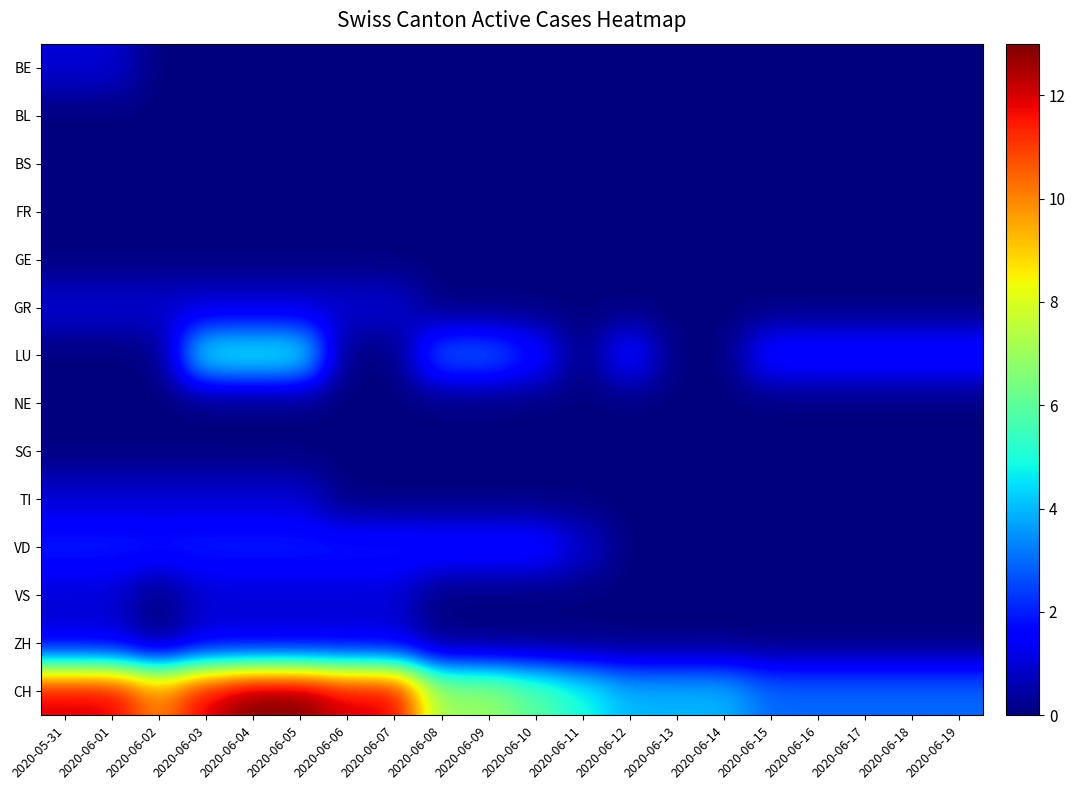

At how many categories does at least one series exceed 8?

8